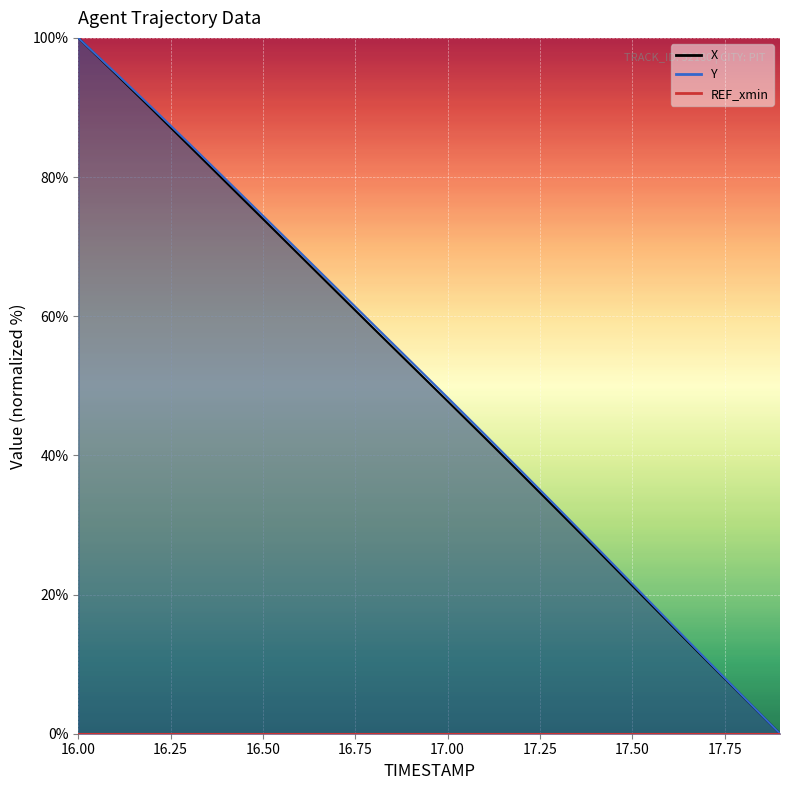

True or false: Y has a value of 95.0 at 16.1.

True